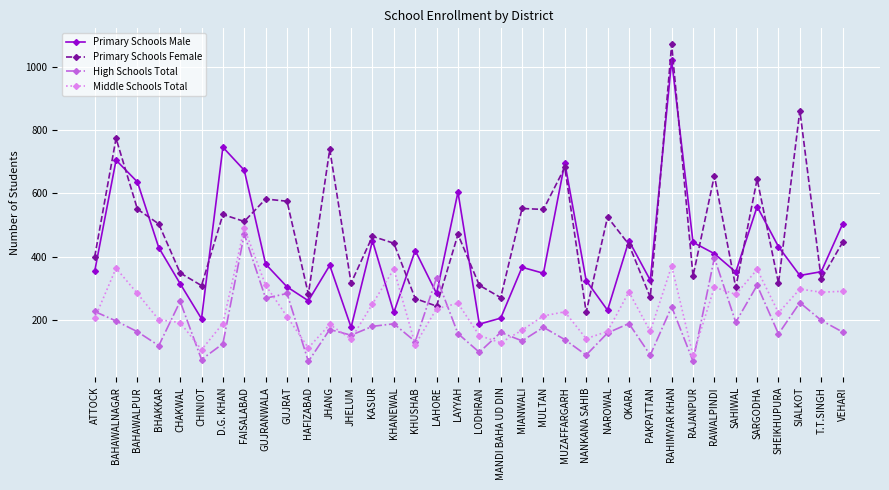

Is it true that Primary Schools Male equals 282 at MUZAFFARGARH?

False